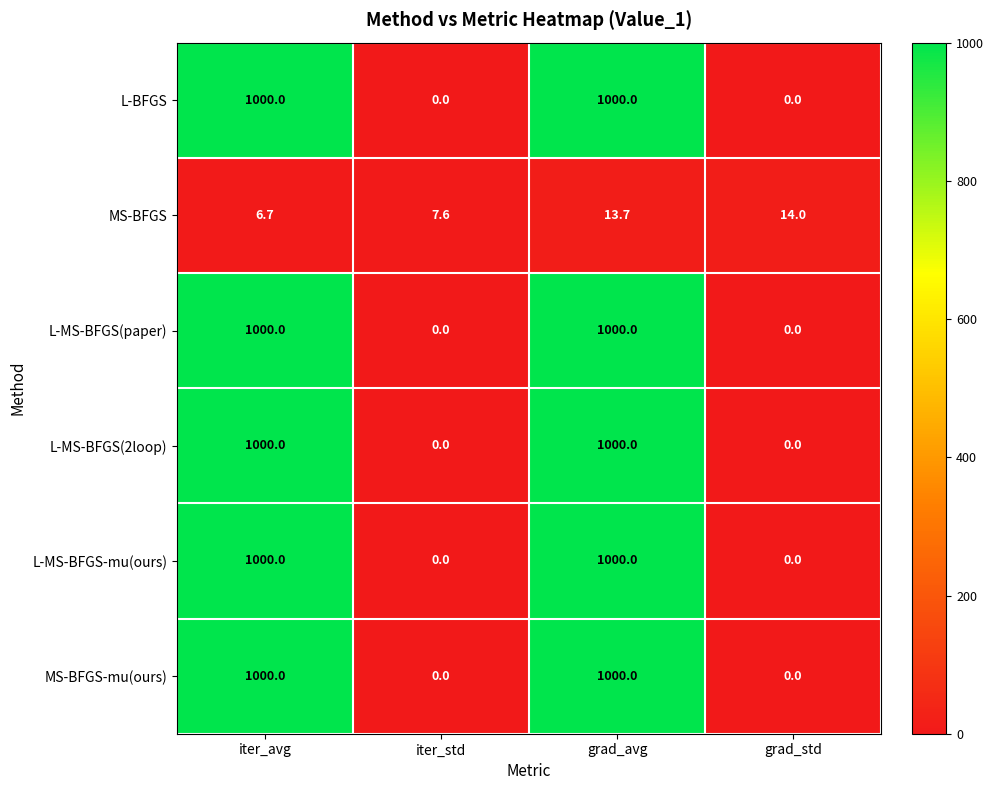

How many categories are shown in the chart?

4